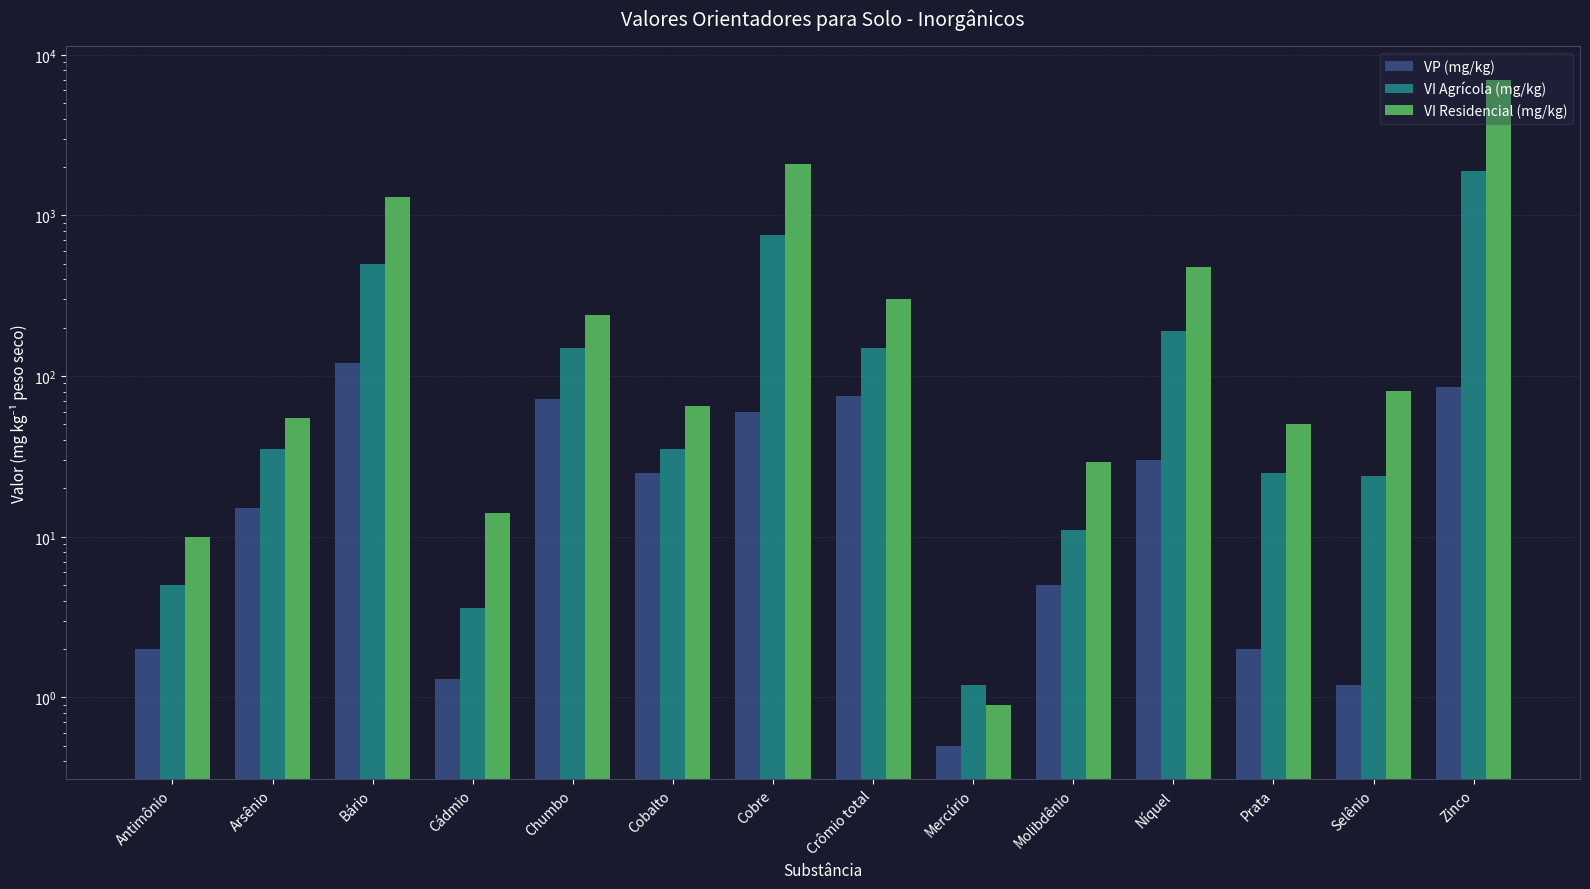

Is it true that VI Agrícola (mg/kg) equals 760.0 at Cobre?

True